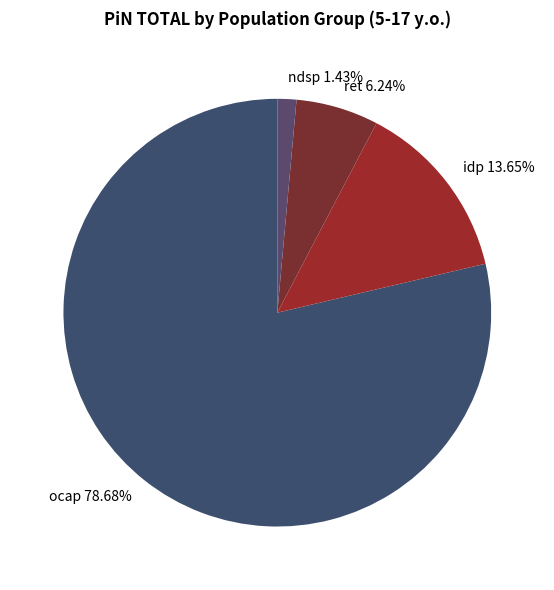

Is it true that idp is 26% of the pie?

False